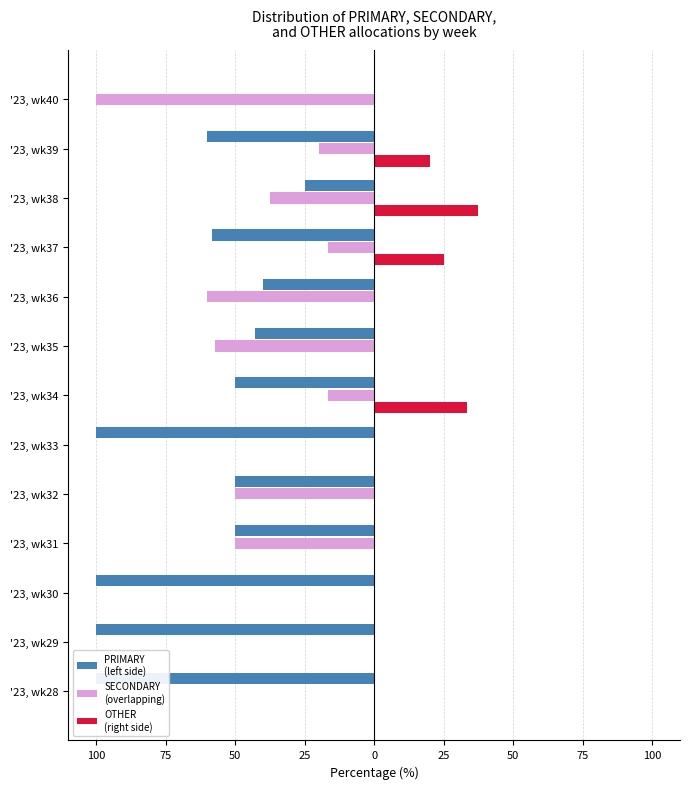

How many bars are there in each group?

3